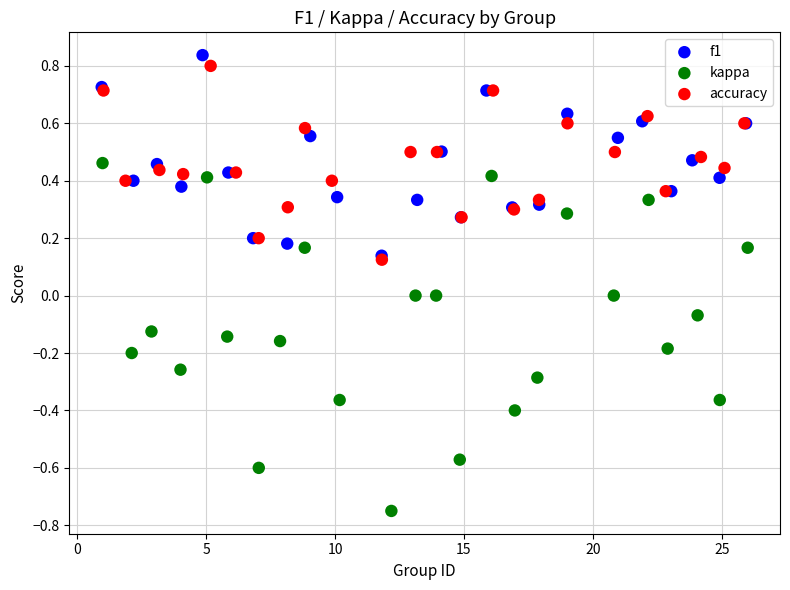

What are all the series names shown in the legend?

f1, kappa, accuracy